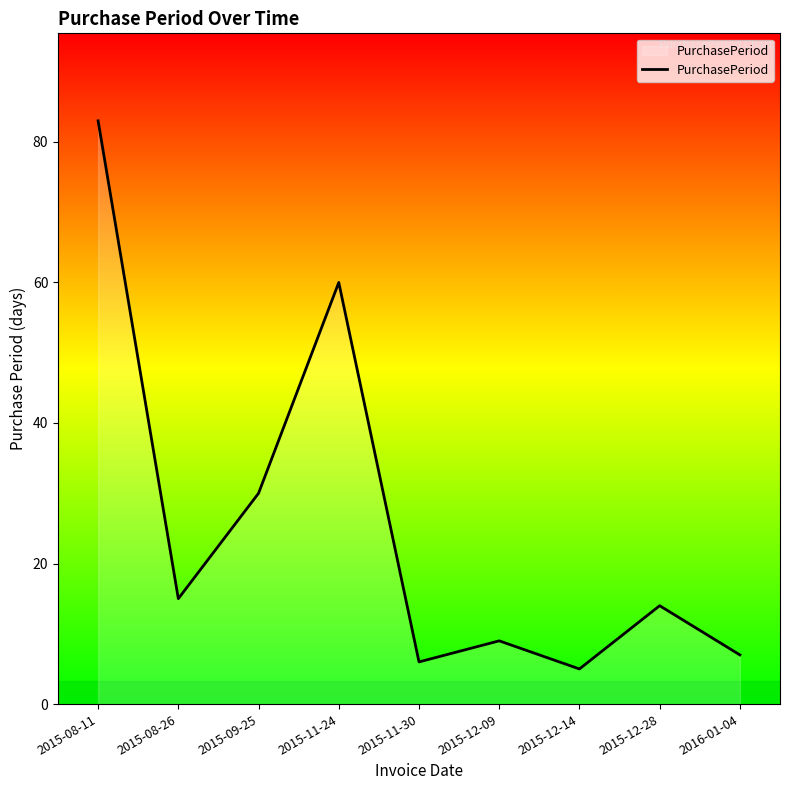

How many distinct data groups are displayed?

1